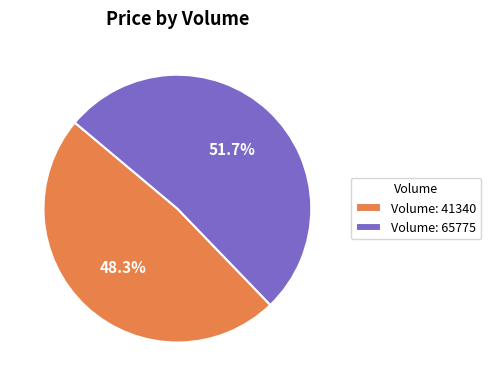

Which slice is the smallest?

Volume: 41340